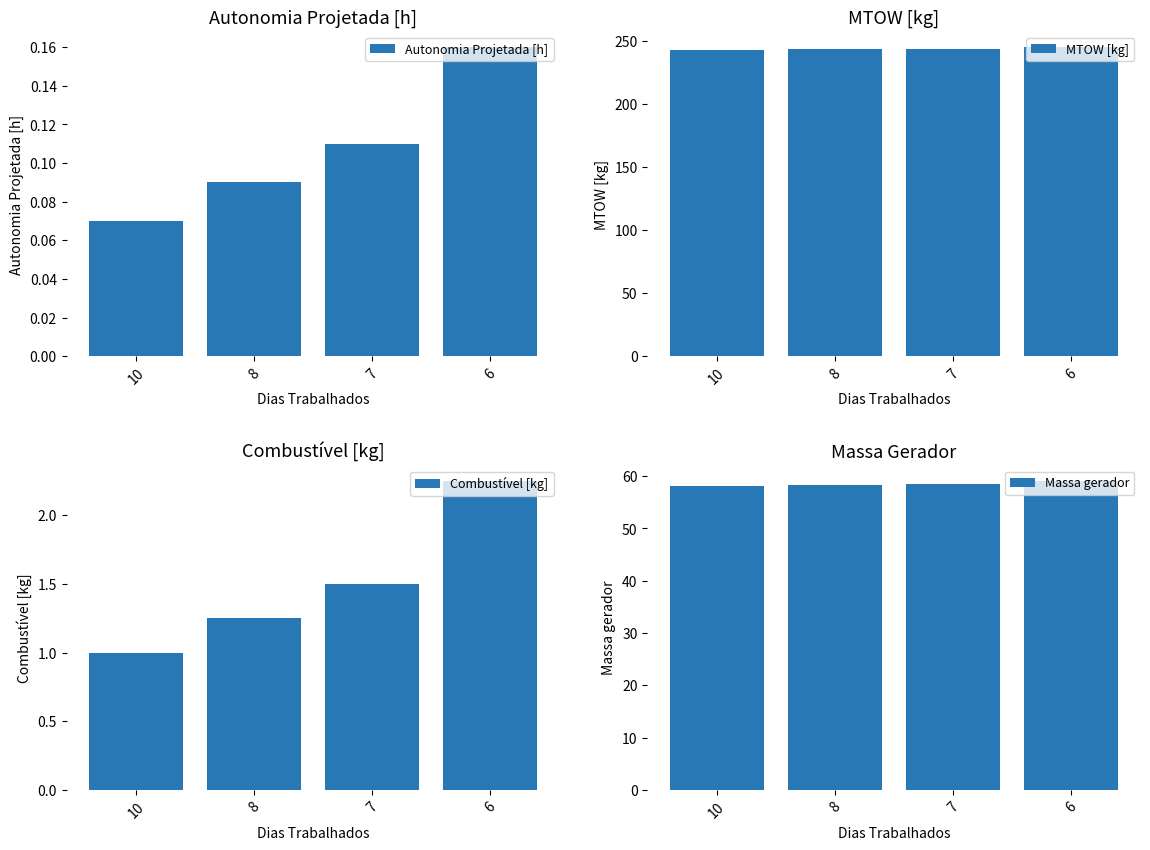

What is the difference between the highest and lowest values at 6?

244.7